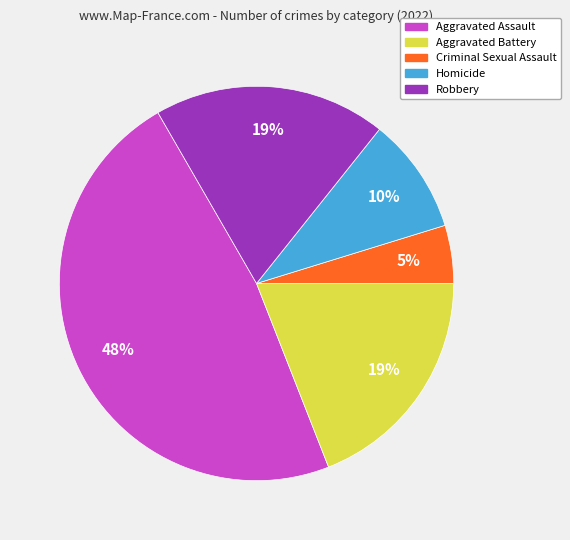

True or false: Criminal Sexual Assault accounts for 5% of the total.

True